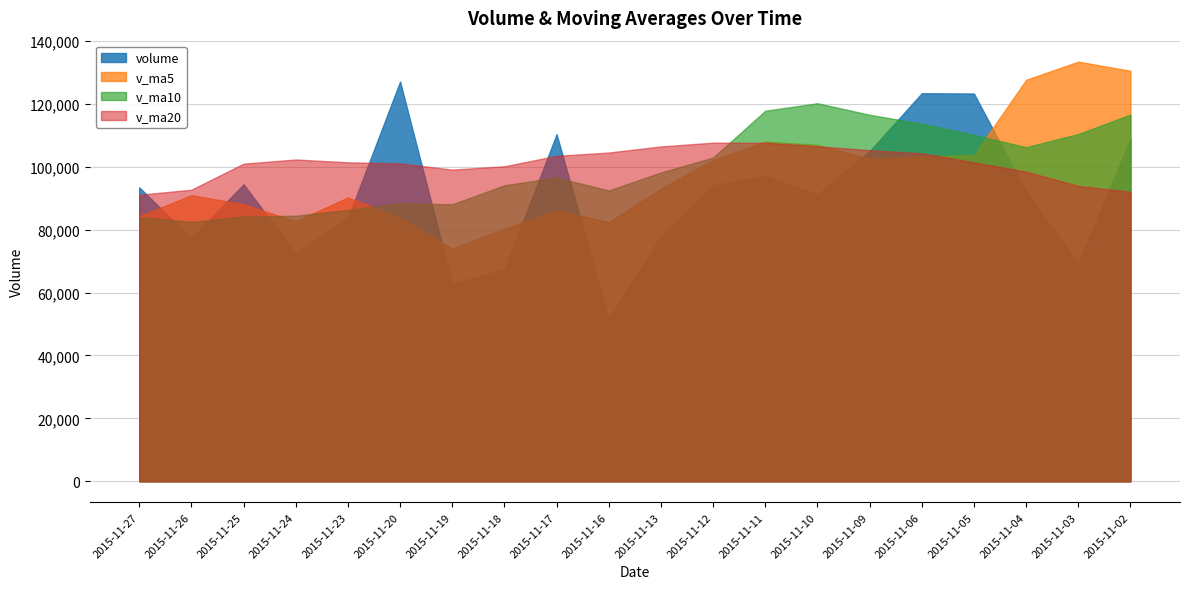

Count the number of categories in the chart.

20